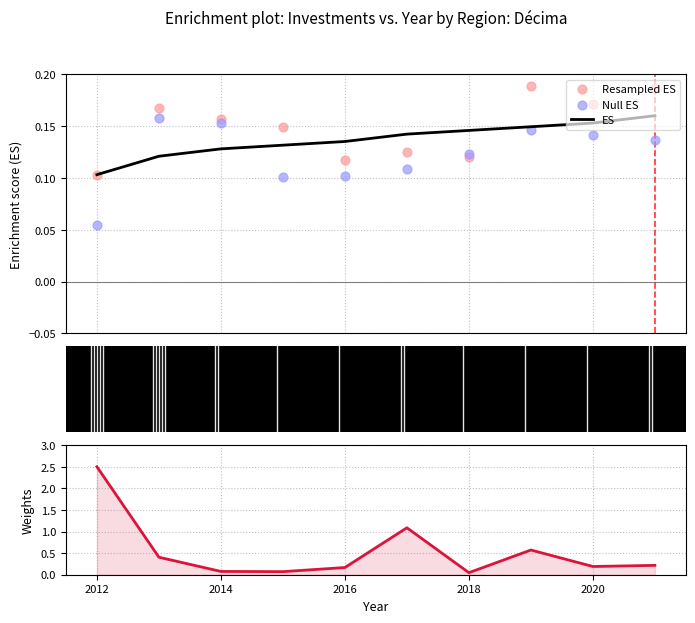

Which series reaches the minimum Y coordinate?

Investment weight